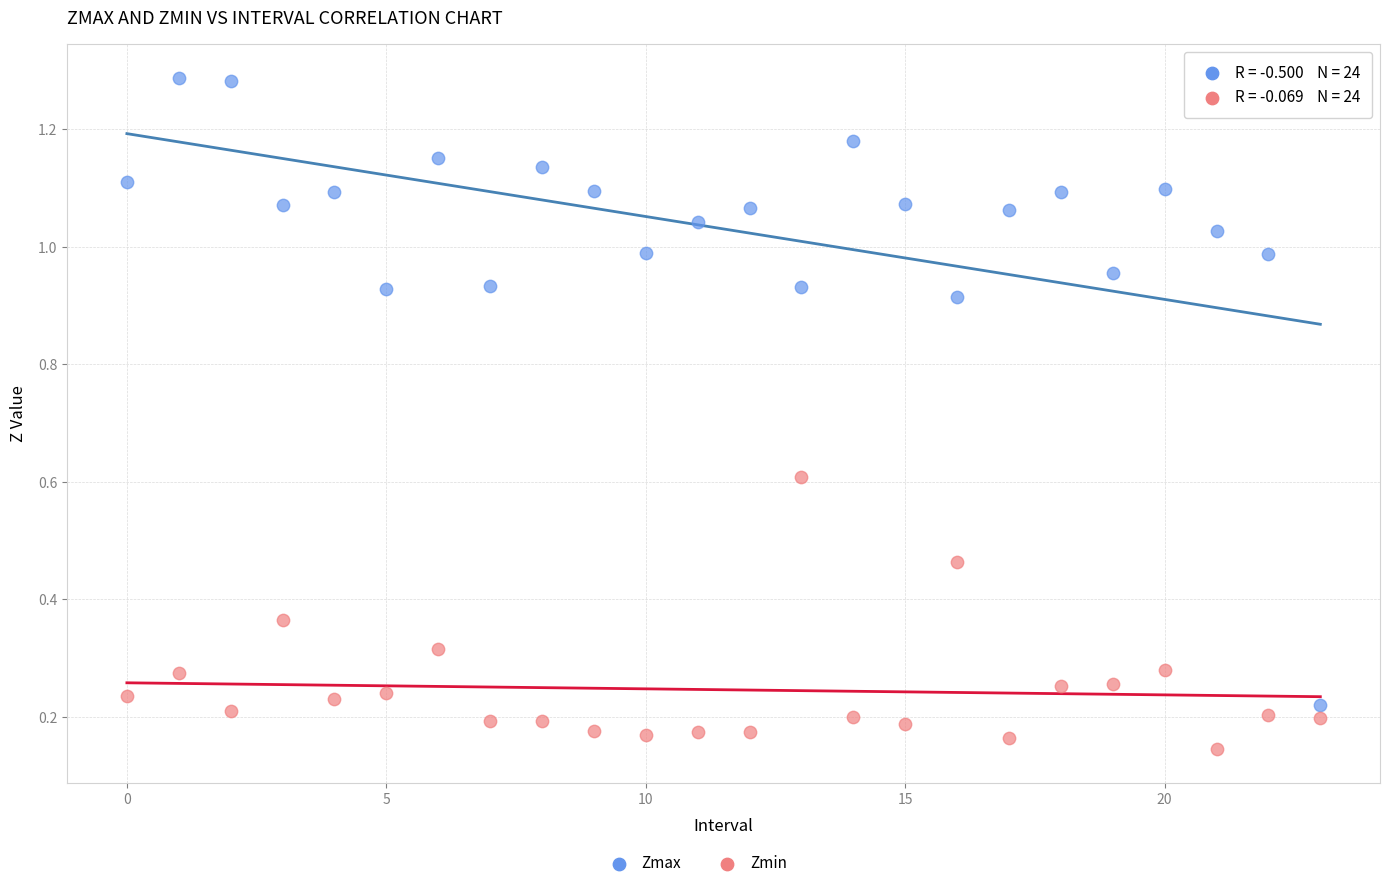

Which series has the largest Y range (max minus min)?

Zmax